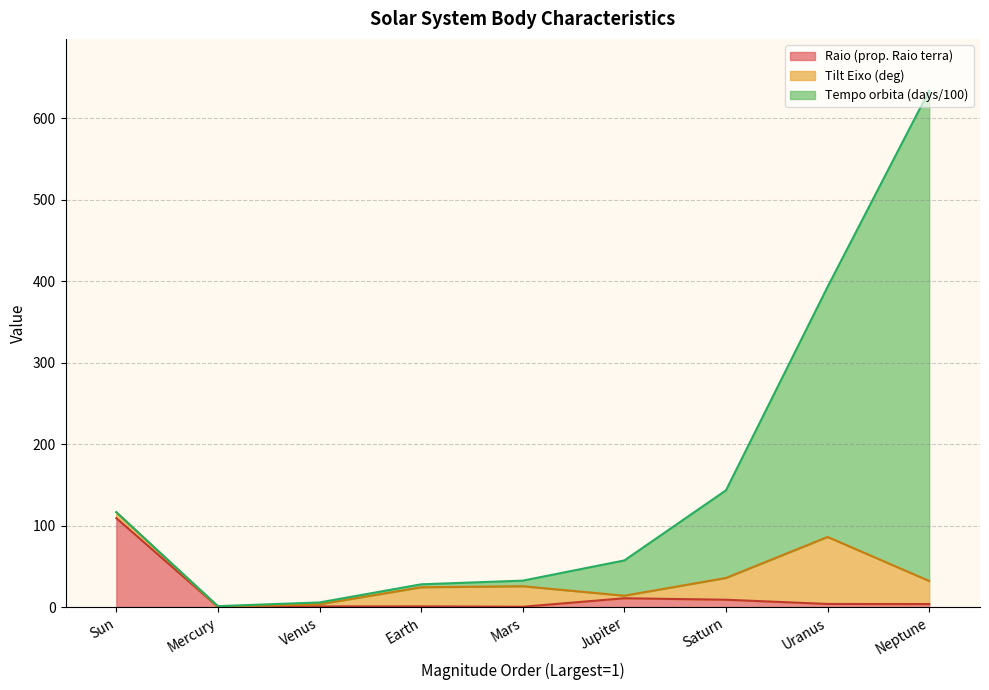

At which category is the sum across all series the highest?

Neptune